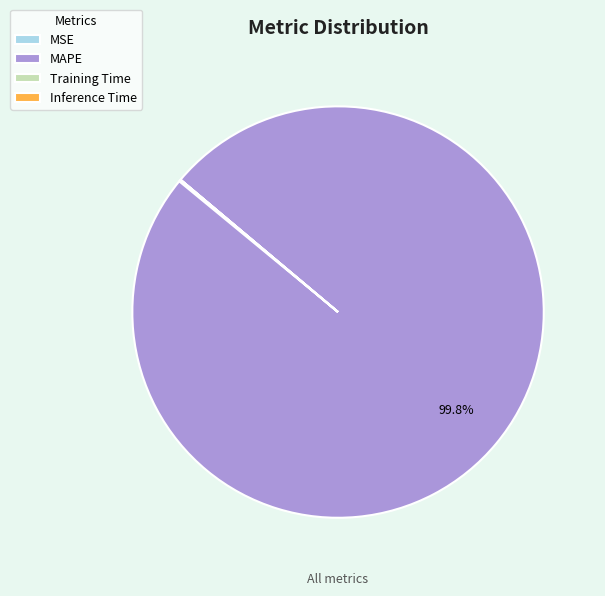

What is the largest slice in the pie chart?

MAPE